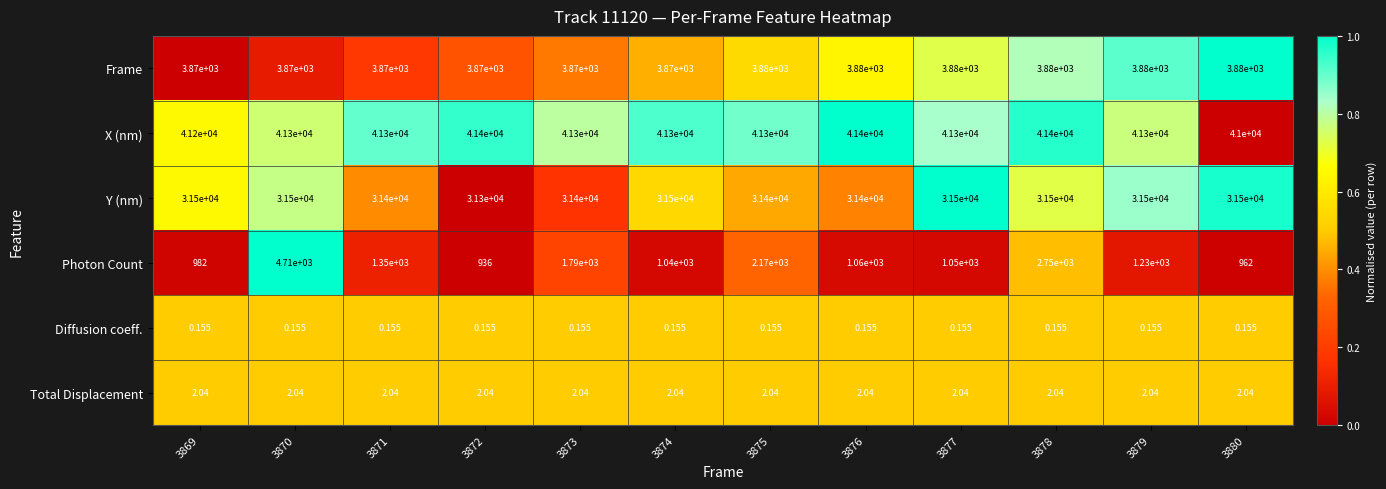

Between 3870 and 3871, which series saw the biggest shift?

Photon Count